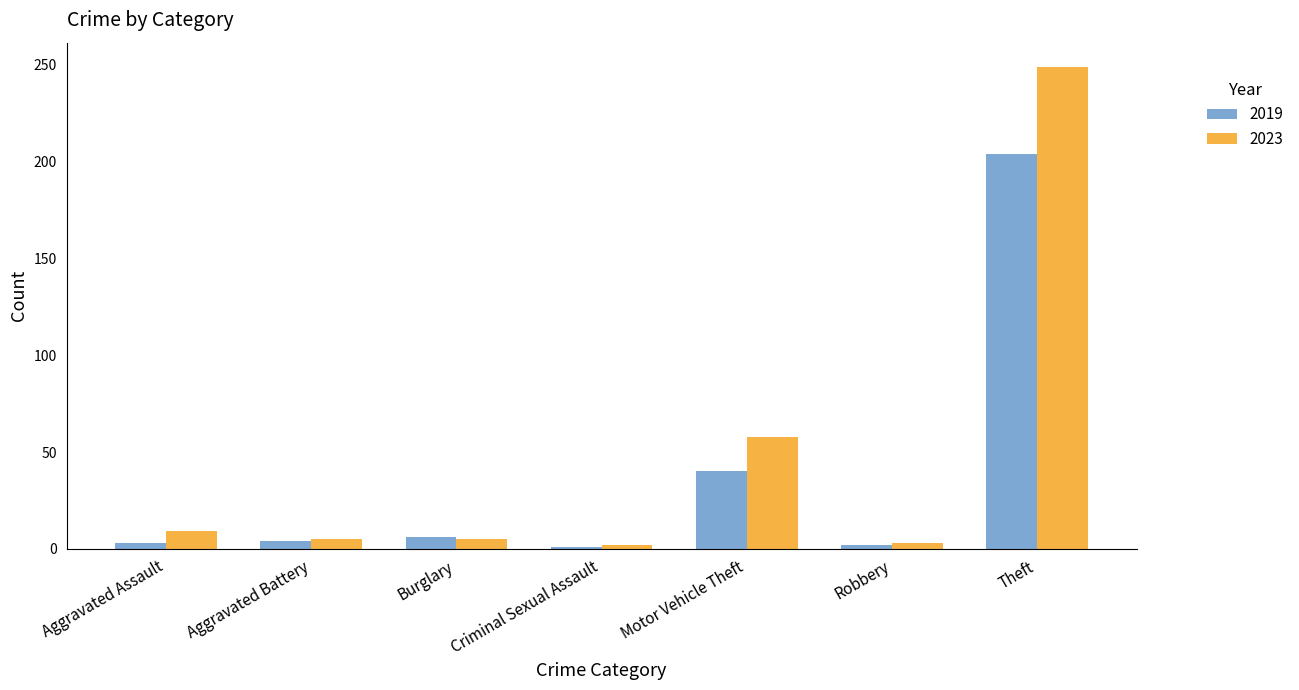

The value of 2023 at Aggravated Assault is 9. True or false?

True